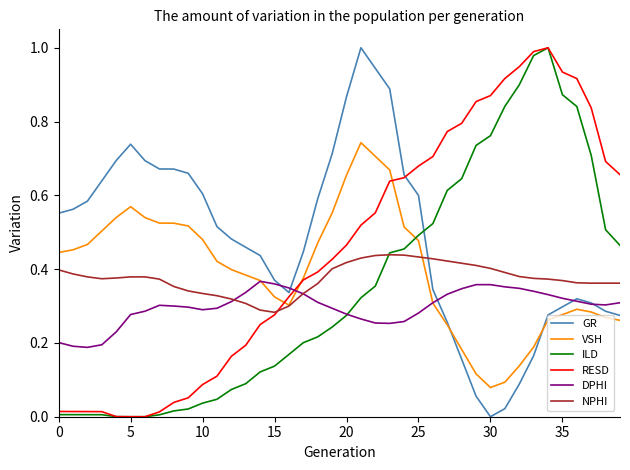

How many intersections are there between VSH and ILD?

1